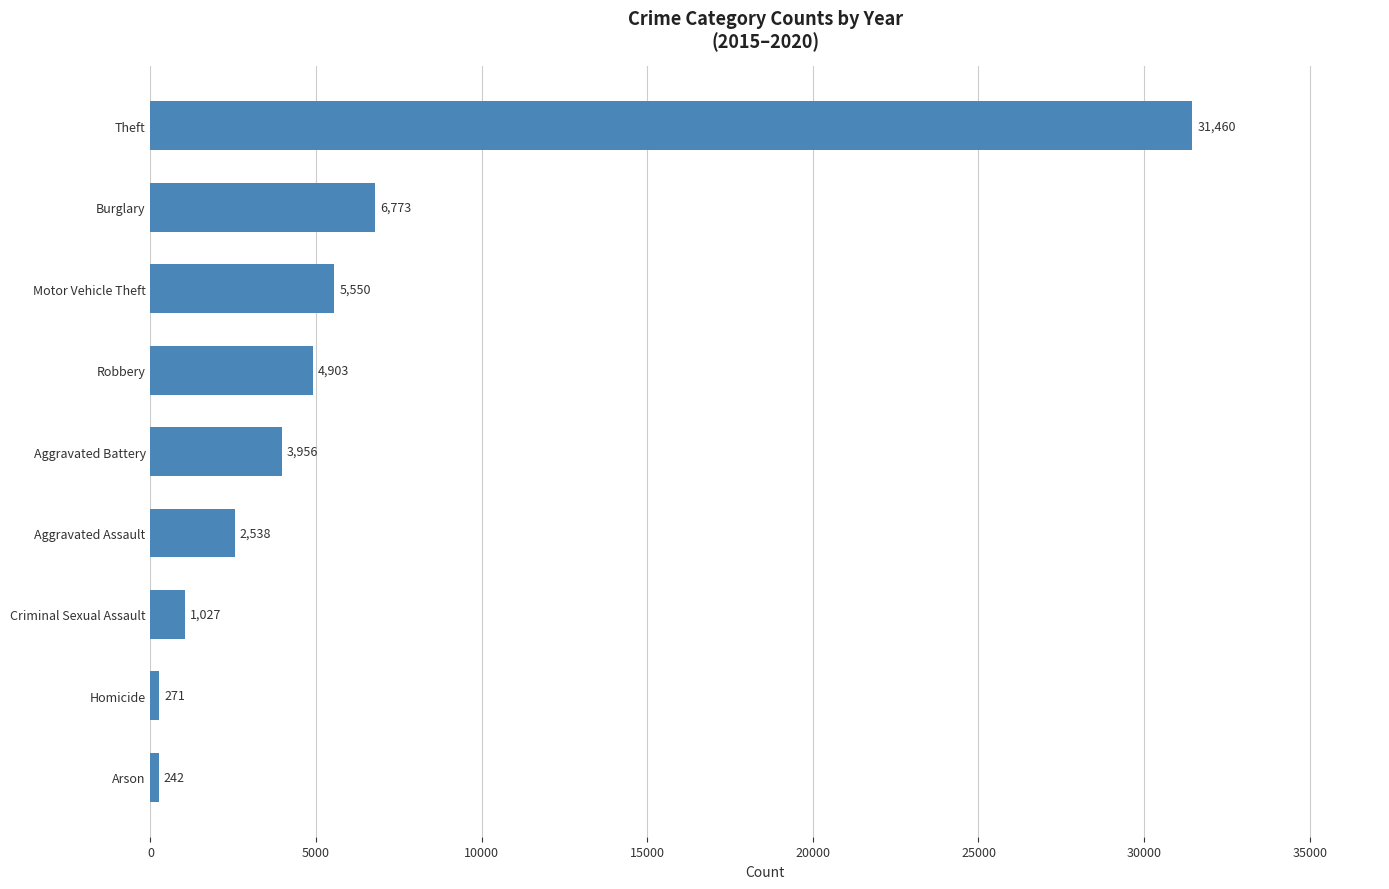

What value does the data have at Theft?

31460